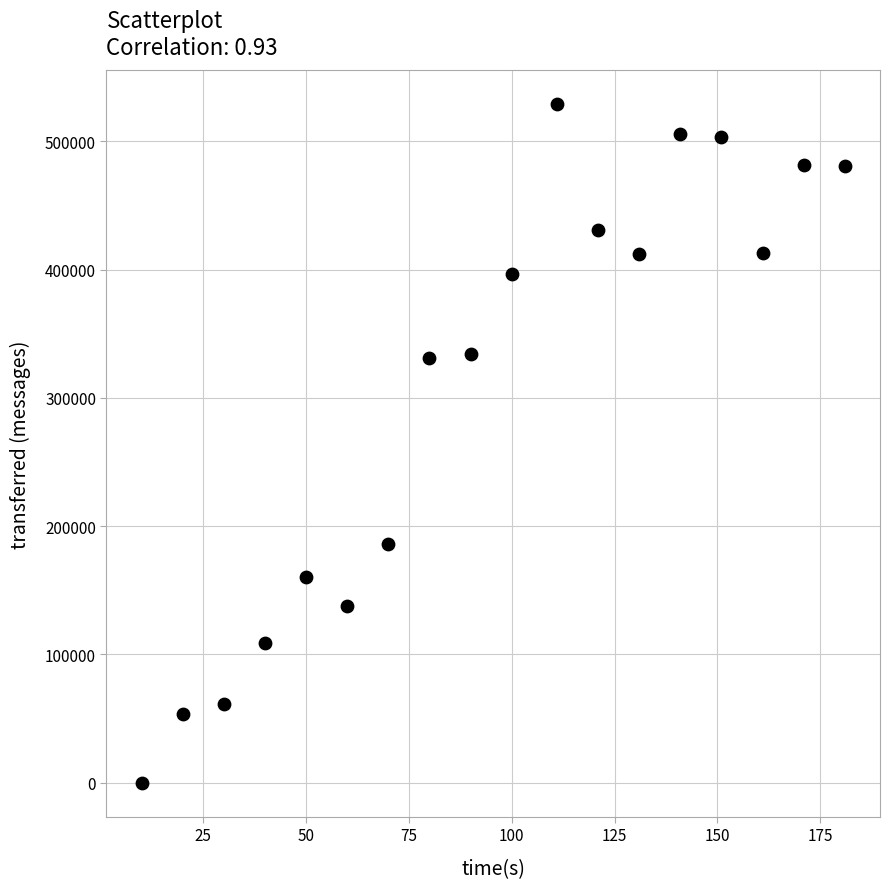

What is the range of X values (max minus min)?

171